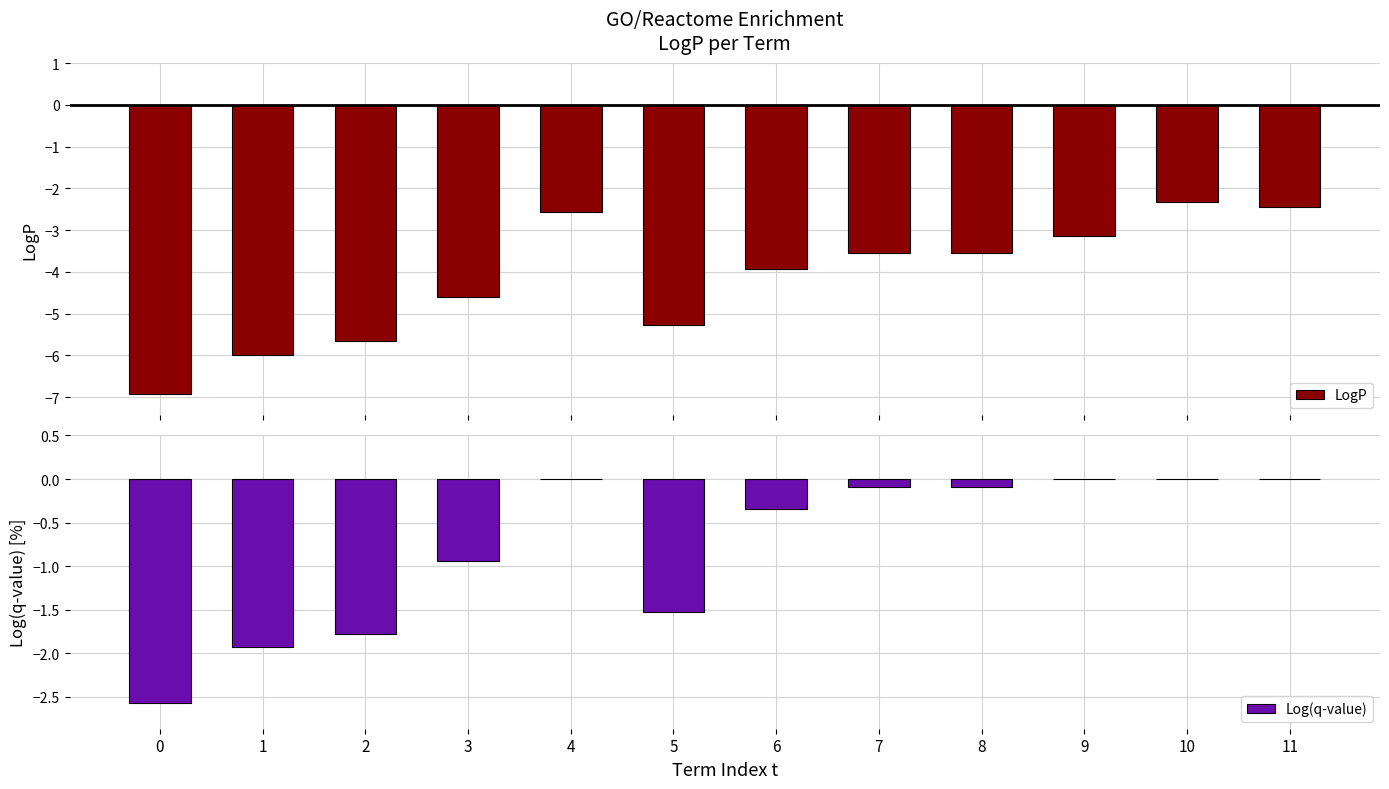

Are the bars grouped side by side (vs. stacked)?

Yes